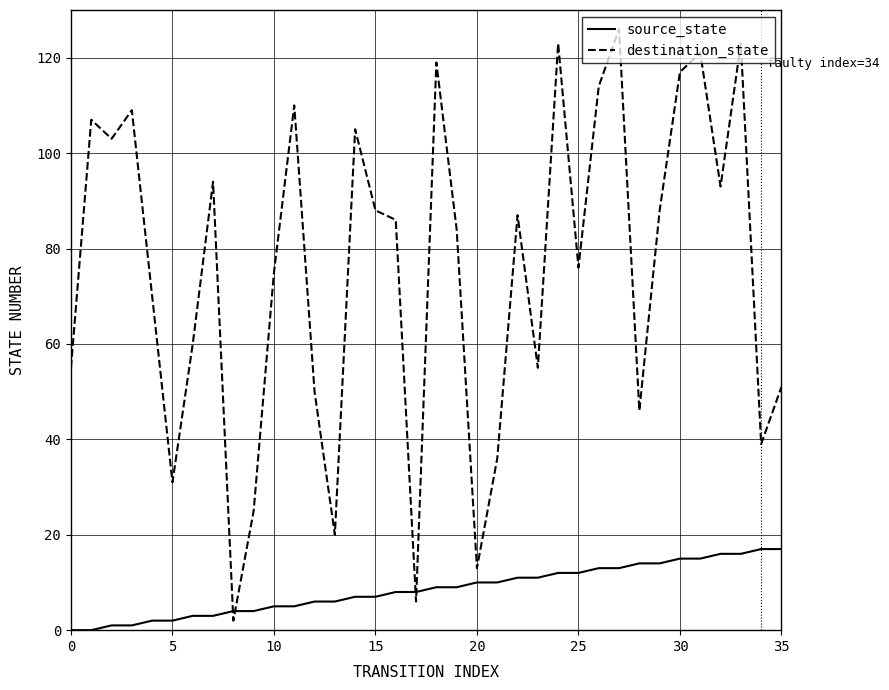

Which series has the largest range (max minus min)?

destination_state